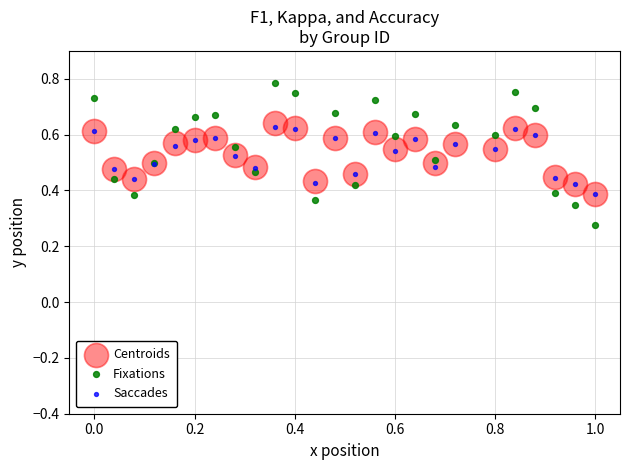

What are all the series names shown in the legend?

Centroids, Fixations, Saccades